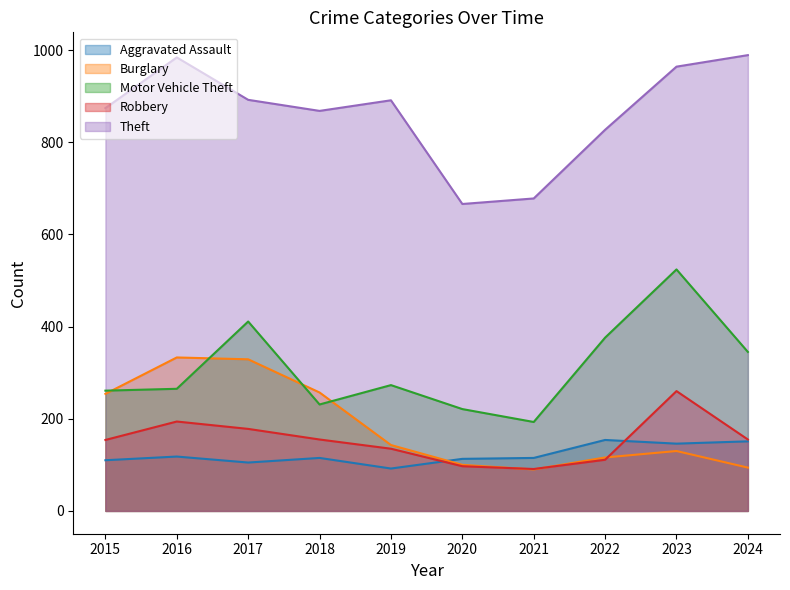

How many data points in Burglary are less than 143?

5